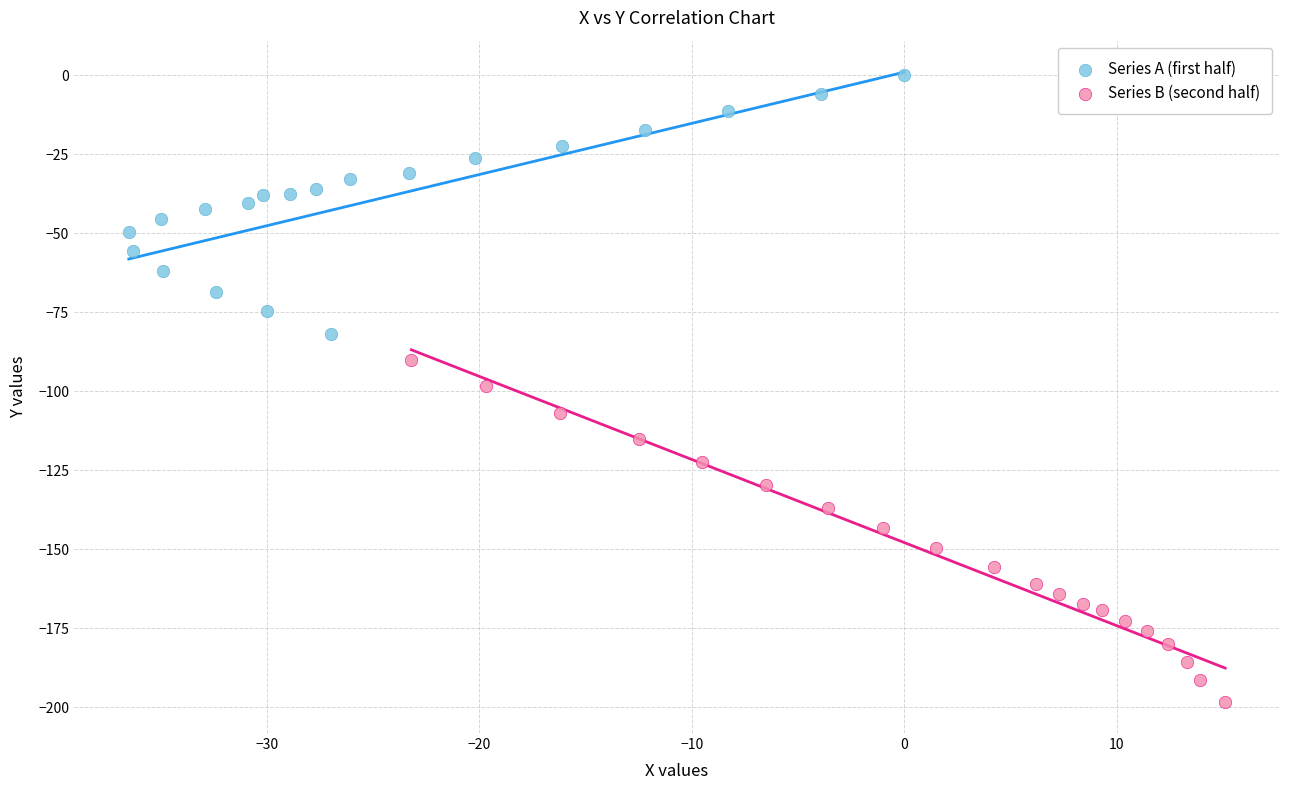

Which series has the largest Y range (max minus min)?

Series B (second half)